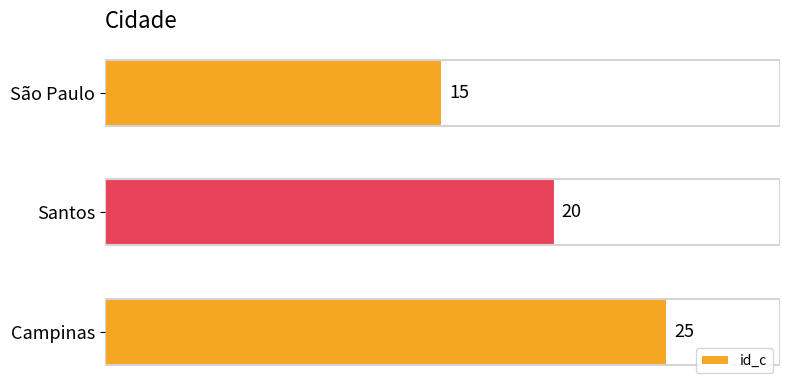

What is the difference between the maximum and second lowest values?

5